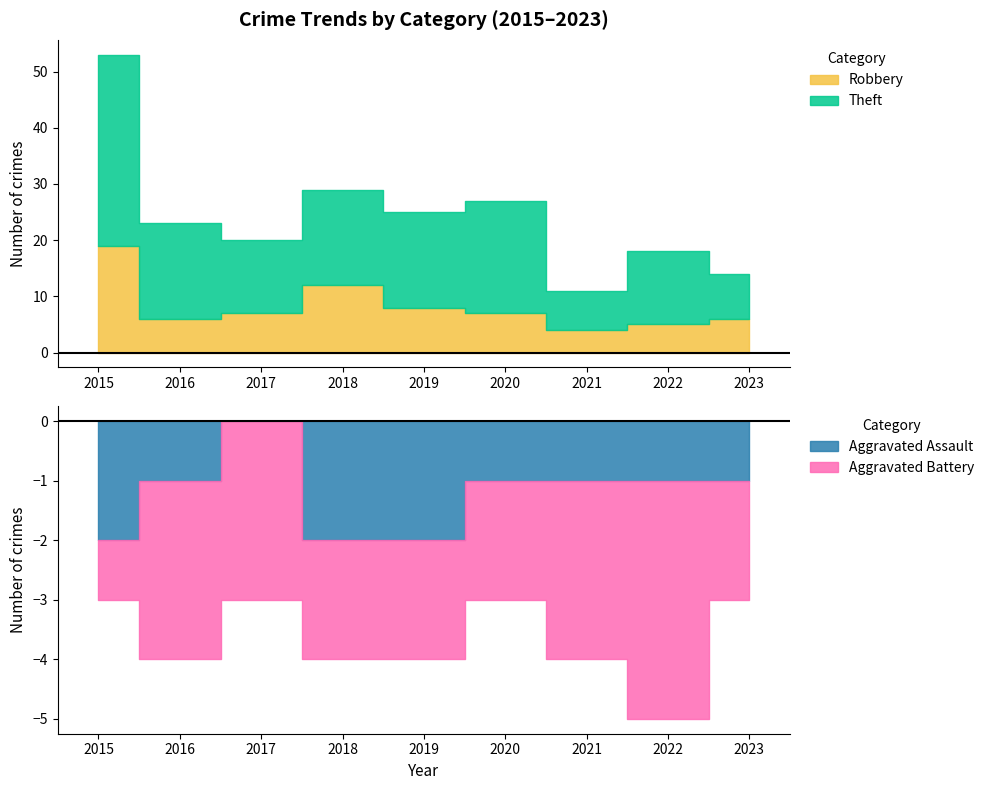

What is the lowest value of the Theft series?

7